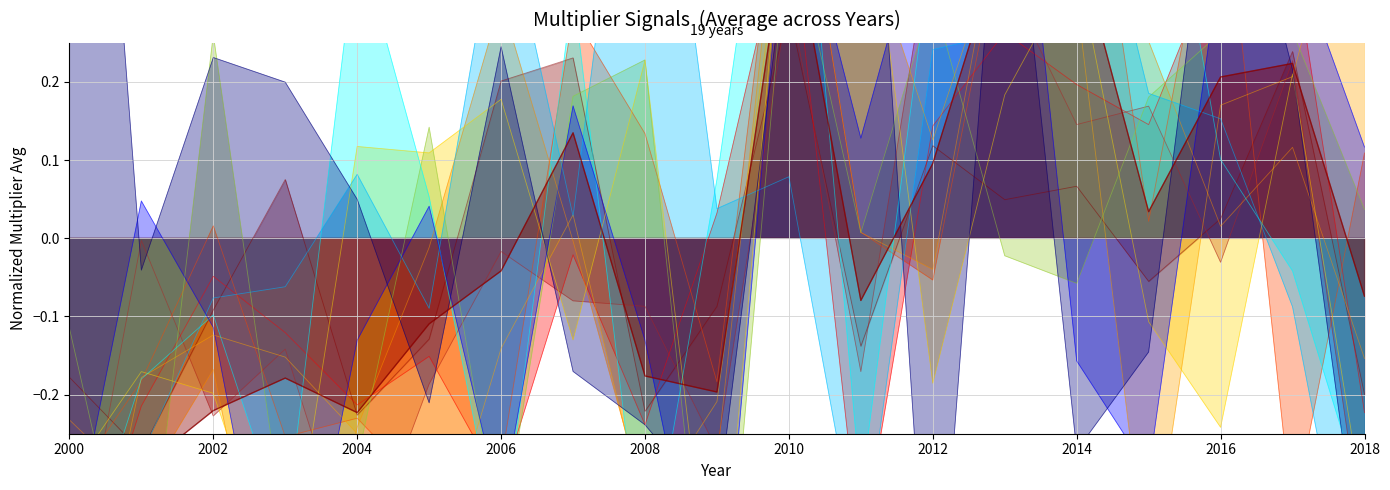

What value does the data have at 2008?

-0.2